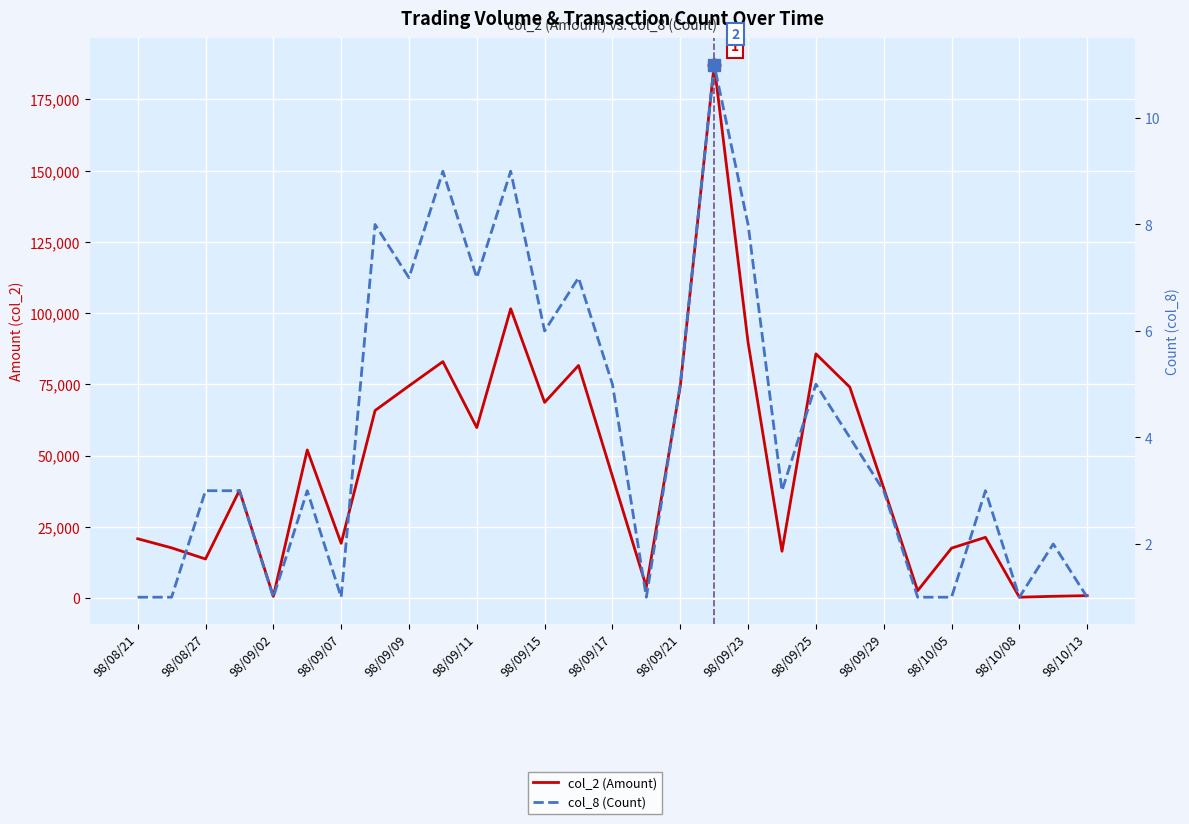

Is it true that col_2 (Amount) equals 38427 at 98/09/23?

False